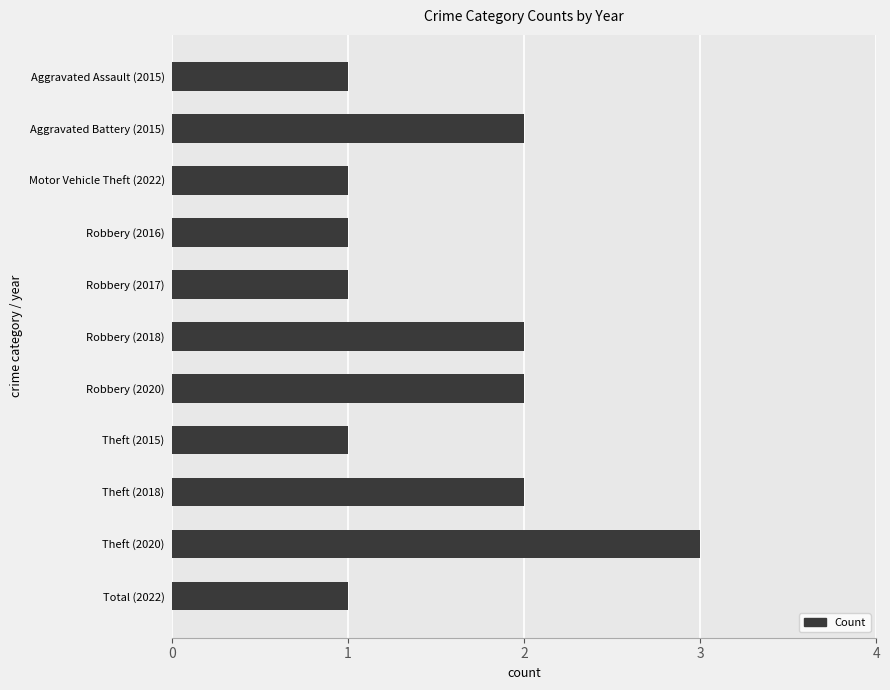

What is the sum of all values?

17